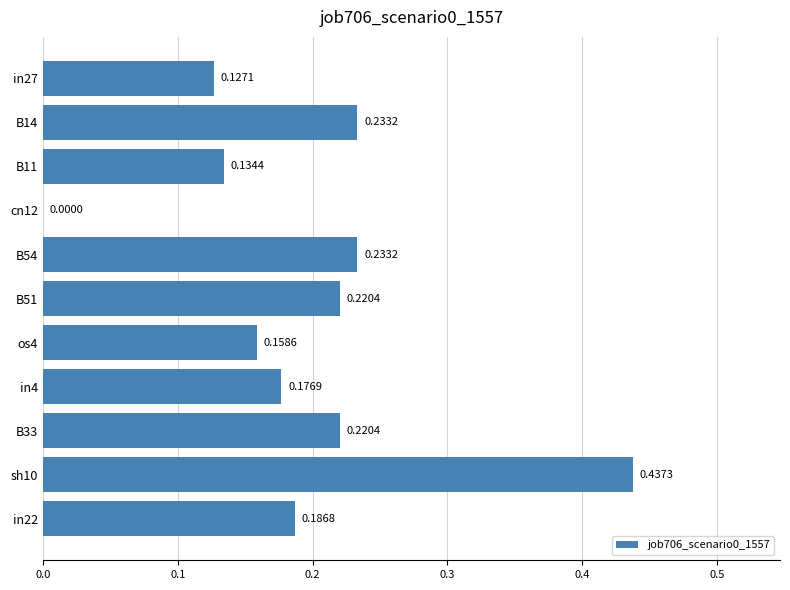

Between sh10 and B33, which is larger?

sh10